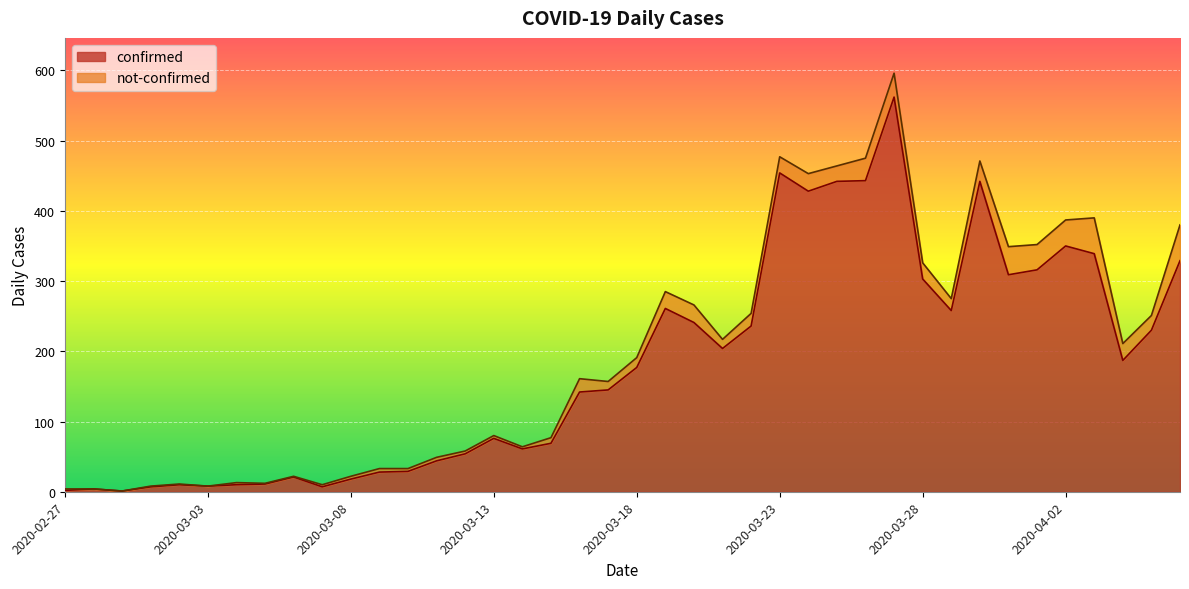

How many interior local valleys (lower than both neighbors) does the data have?

9